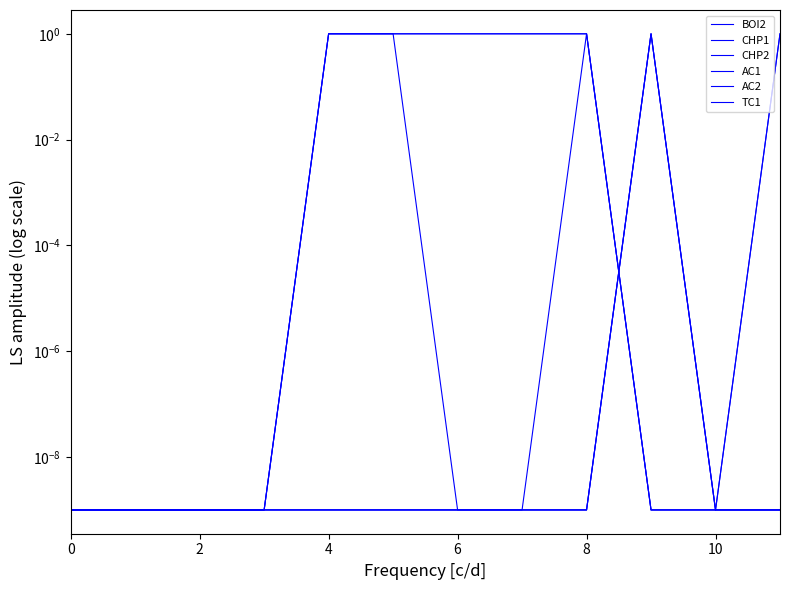

True or false: CHP2 has more than 0 points higher than both neighbors.

False